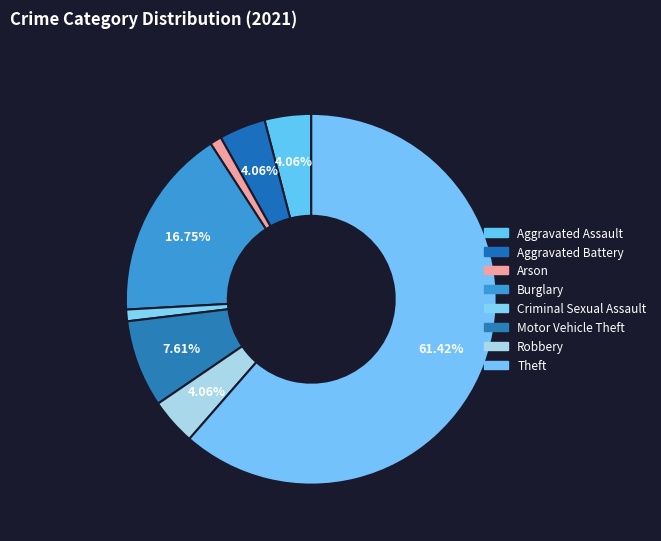

Between Robbery and Arson, which is larger?

Robbery